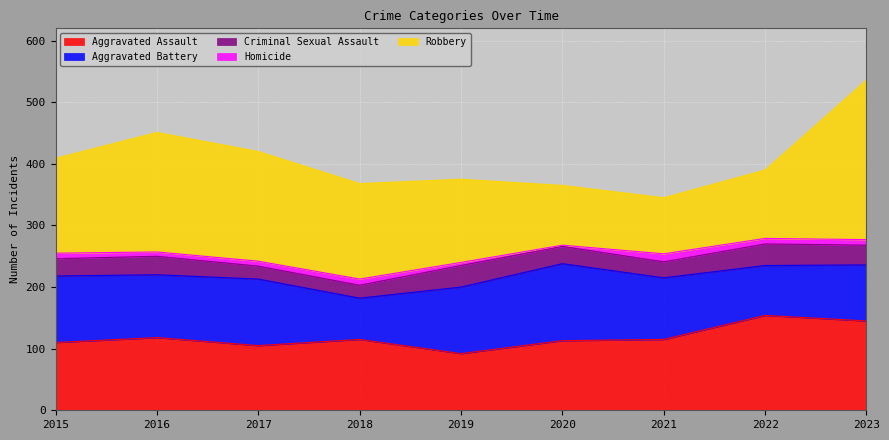

Rank the series by their maximum value, from highest to lowest.

Robbery, Aggravated Assault, Aggravated Battery, Criminal Sexual Assault, Homicide